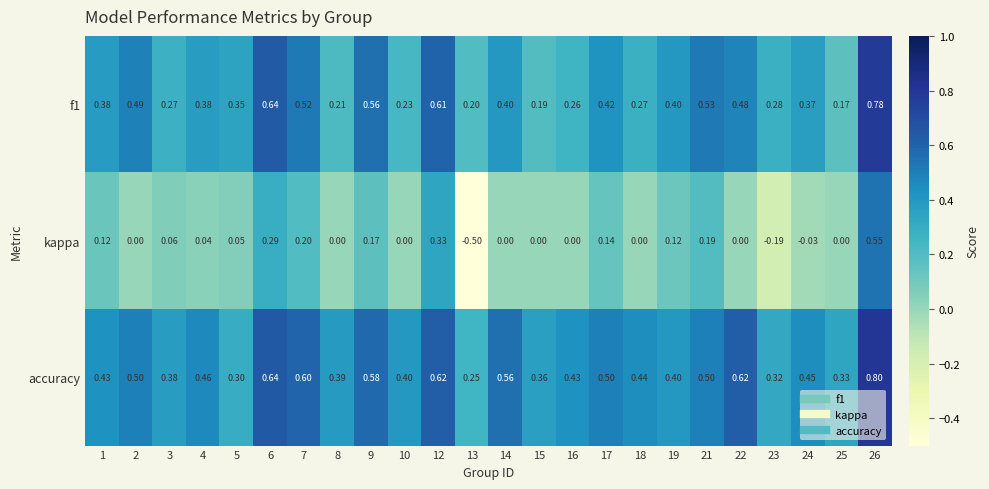

Is the value of f1 at 21 greater than the value of accuracy at 23?

Yes